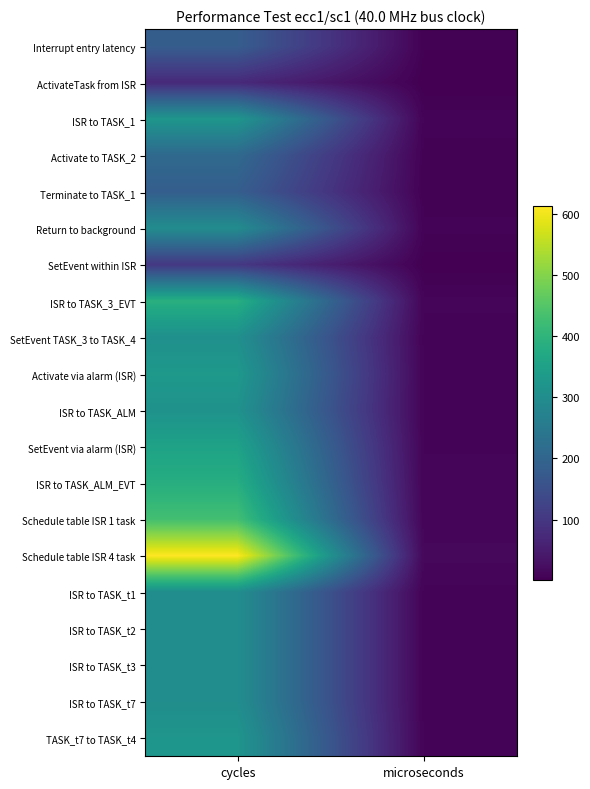

Reading left to right, transcribe all the data shown in this chart.

Interrupt entry latency: cycles=182.0	microseconds=4.5
ActivateTask from ISR: cycles=74.0	microseconds=1.9
ISR to TASK_1: cycles=324.0	microseconds=8.1
Activate to TASK_2: cycles=210.0	microseconds=5.2
Terminate to TASK_1: cycles=184.0	microseconds=4.6
Return to background: cycles=298.0	microseconds=7.5
SetEvent within ISR: cycles=102.0	microseconds=2.5
ISR to TASK_3_EVT: cycles=388.0	microseconds=9.7
SetEvent TASK_3 to TASK_4: cycles=308.0	microseconds=7.7
Activate via alarm (ISR): cycles=330.0	microseconds=8.2
ISR to TASK_ALM: cycles=314.0	microseconds=7.8
SetEvent via alarm (ISR): cycles=354.0	microseconds=8.8
ISR to TASK_ALM_EVT: cycles=384.0	microseconds=9.6
Schedule table ISR 1 task: cycles=430.0	microseconds=10.8
Schedule table ISR 4 task: cycles=613.0	microseconds=15.3
ISR to TASK_t1: cycles=302.0	microseconds=7.5
ISR to TASK_t2: cycles=302.0	microseconds=7.5
ISR to TASK_t3: cycles=302.0	microseconds=7.5
ISR to TASK_t7: cycles=302.0	microseconds=7.5
TASK_t7 to TASK_t4: cycles=322.0	microseconds=8.1